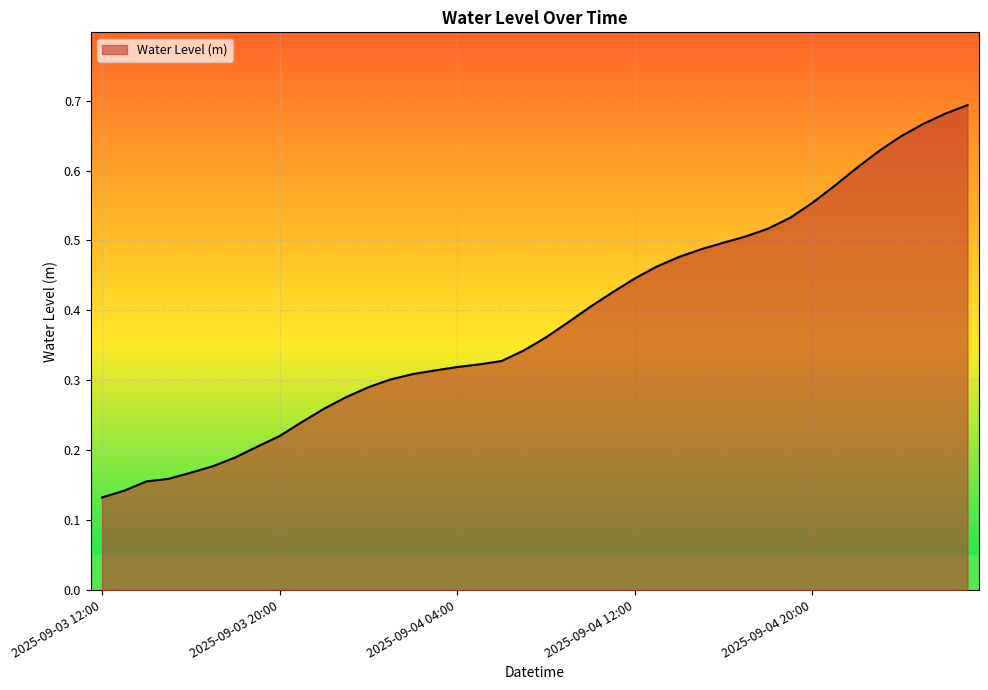

List the labels in order of value, smallest first.

2025-09-03 12:00, 2025-09-03 13:00, 2025-09-03 14:00, 2025-09-03 15:00, 2025-09-03 16:00, 2025-09-03 17:00, 2025-09-03 18:00, 2025-09-03 19:00, 2025-09-03 20:00, 2025-09-03 21:00, 2025-09-03 22:00, 2025-09-03 23:00, 2025-09-04 00:00, 2025-09-04 01:00, 2025-09-04 02:00, 2025-09-04 03:00, 2025-09-04 04:00, 2025-09-04 05:00, 2025-09-04 06:00, 2025-09-04 07:00, 2025-09-04 08:00, 2025-09-04 09:00, 2025-09-04 10:00, 2025-09-04 11:00, 2025-09-04 12:00, 2025-09-04 13:00, 2025-09-04 14:00, 2025-09-04 15:00, 2025-09-04 16:00, 2025-09-04 17:00, 2025-09-04 18:00, 2025-09-04 19:00, 2025-09-04 20:00, 2025-09-04 21:00, 2025-09-04 22:00, 2025-09-04 23:00, 2025-09-05 00:00, 2025-09-05 01:00, 2025-09-05 02:00, 2025-09-05 03:00